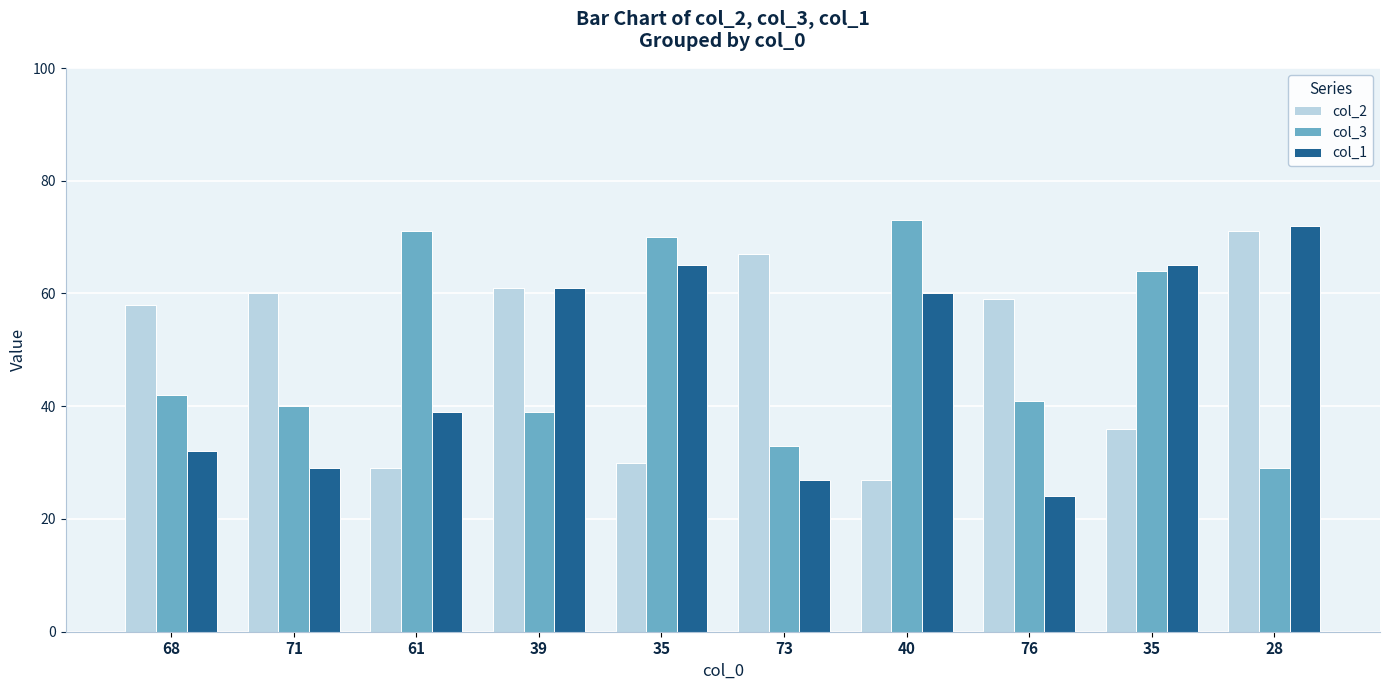

How many values in the col_3 series are below 42?

5